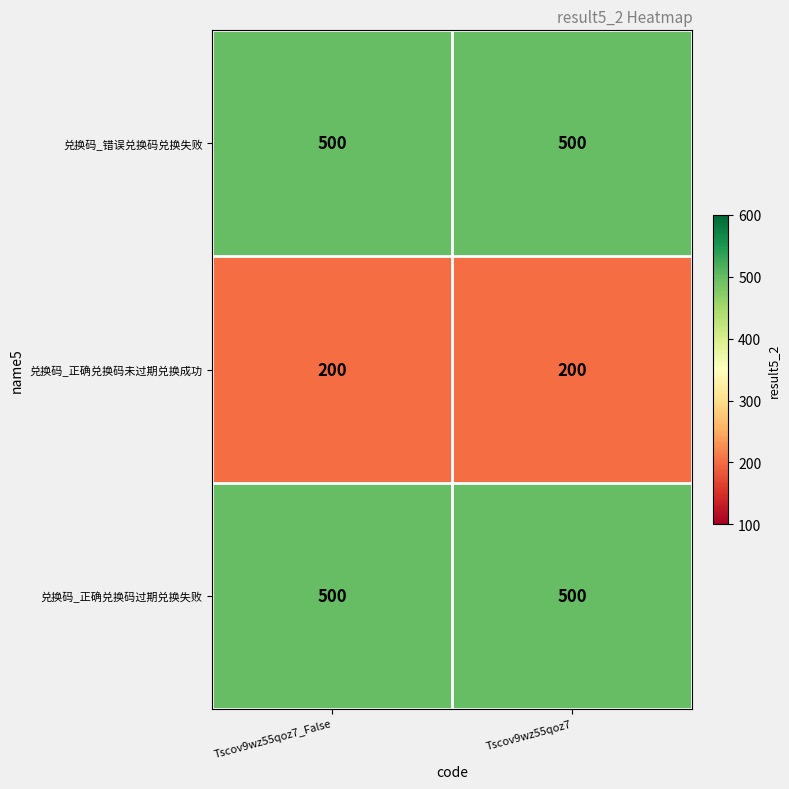

What is the total value across all series at Tscov9wz55qoz7?

1200